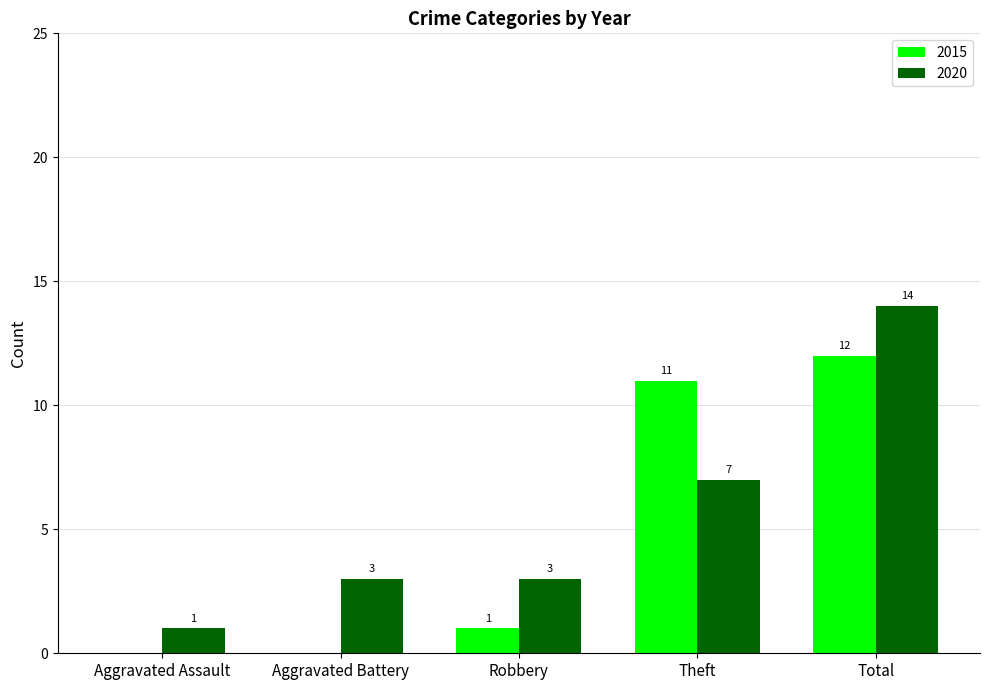

Between Robbery and Theft, which series saw the biggest shift?

2015